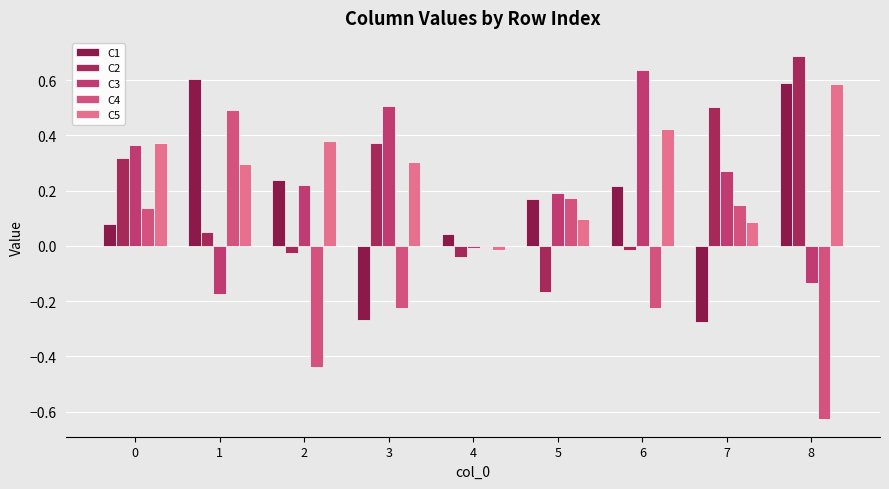

How many values in the C1 series exceed 0?

7